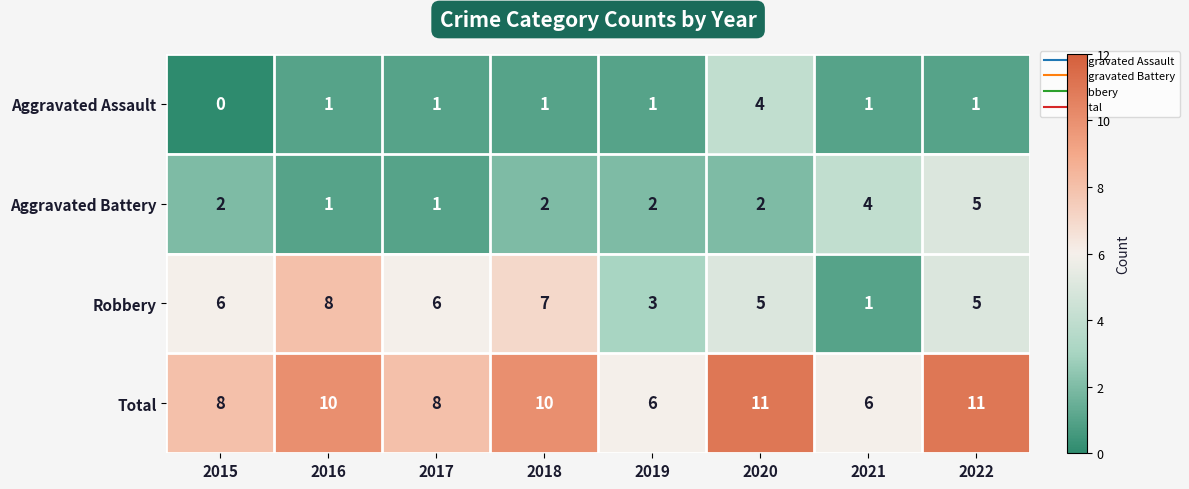

What is the greatest value displayed?

11